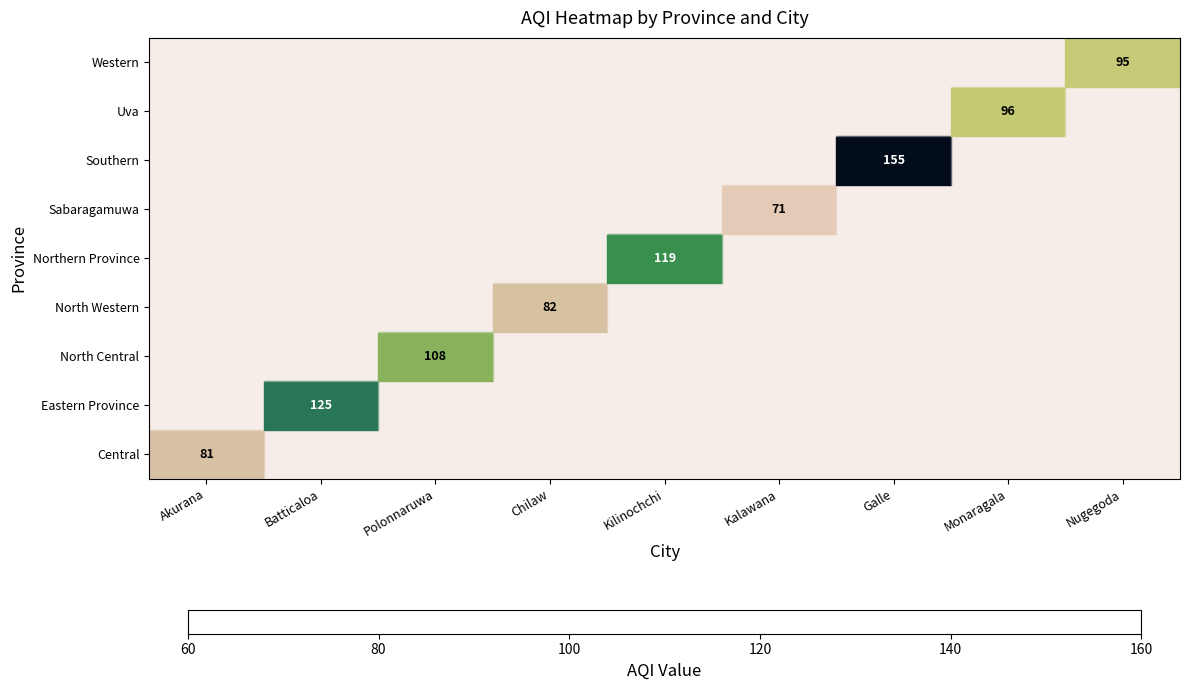

Count the number of categories in the chart.

9